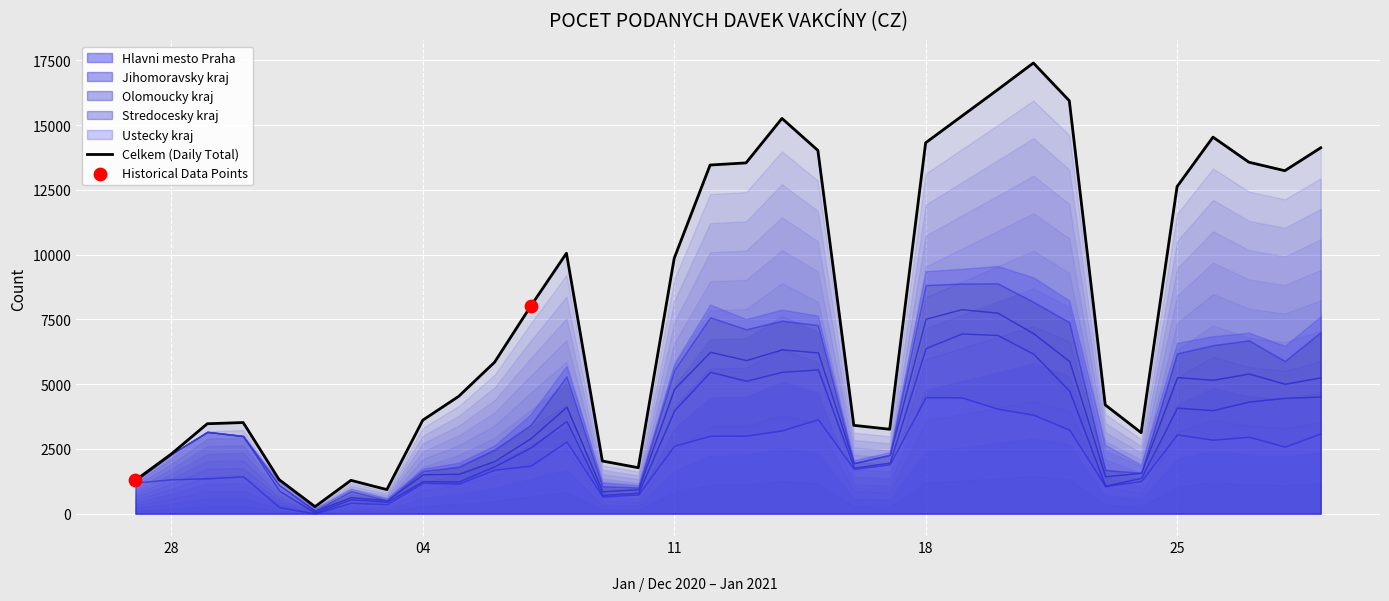

Which series has the largest total across all categories?

Celkem